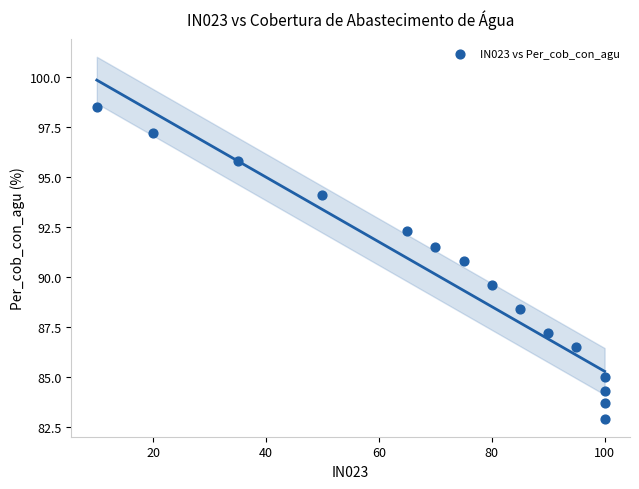

What Y value in the scatter plot is closest to 90?

89.6